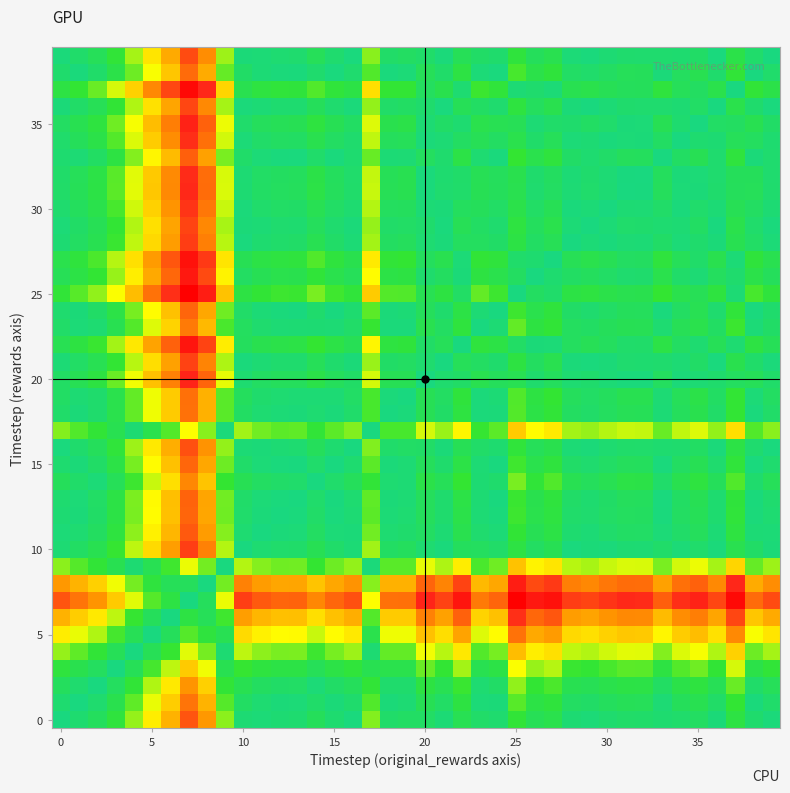

How many series are shown in this chart?

40